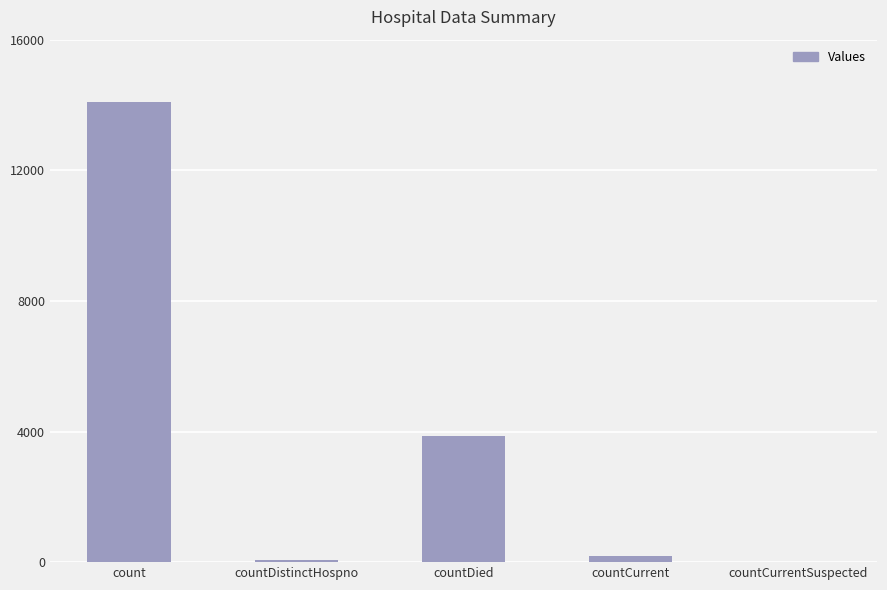

At which label is the value closest to 7052?

countDied